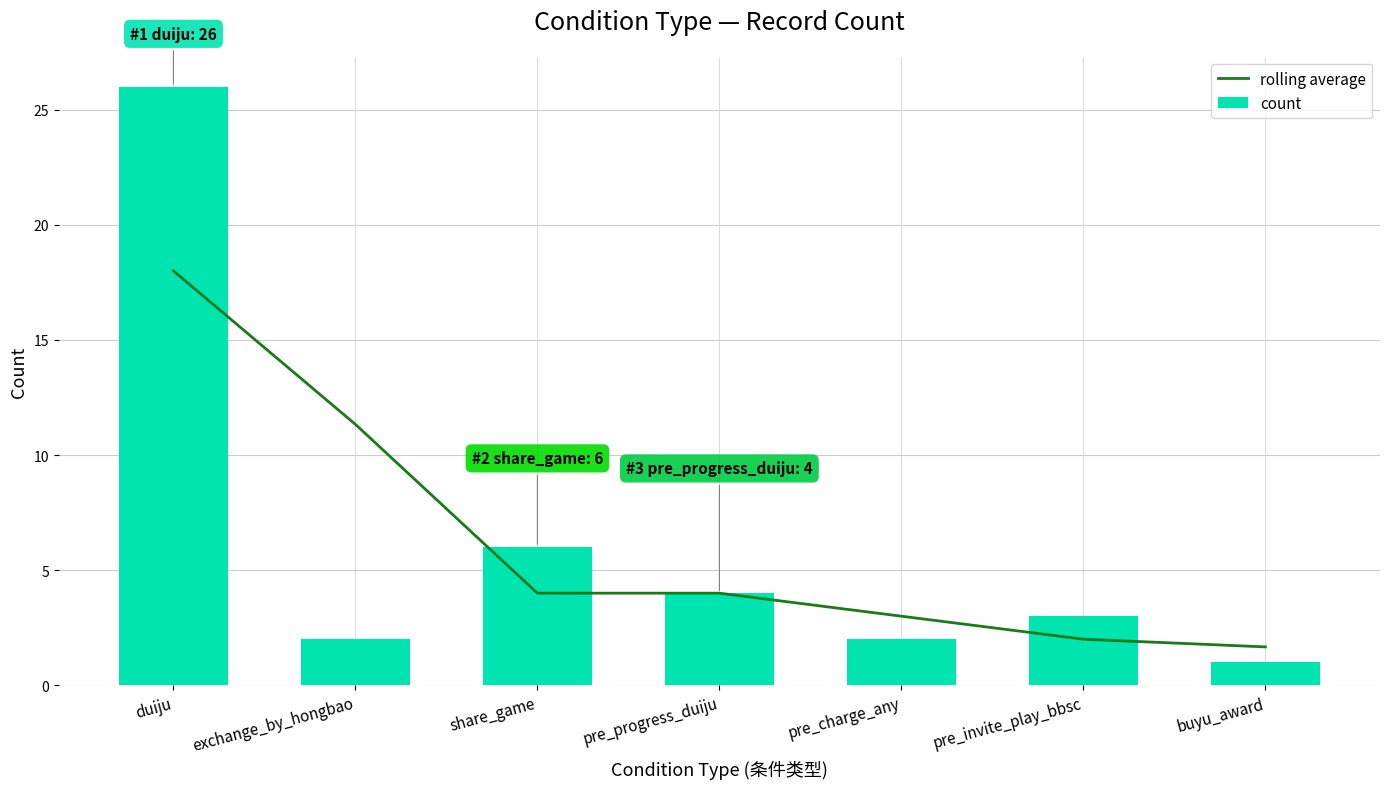

Which series has the widest spread of values?

count